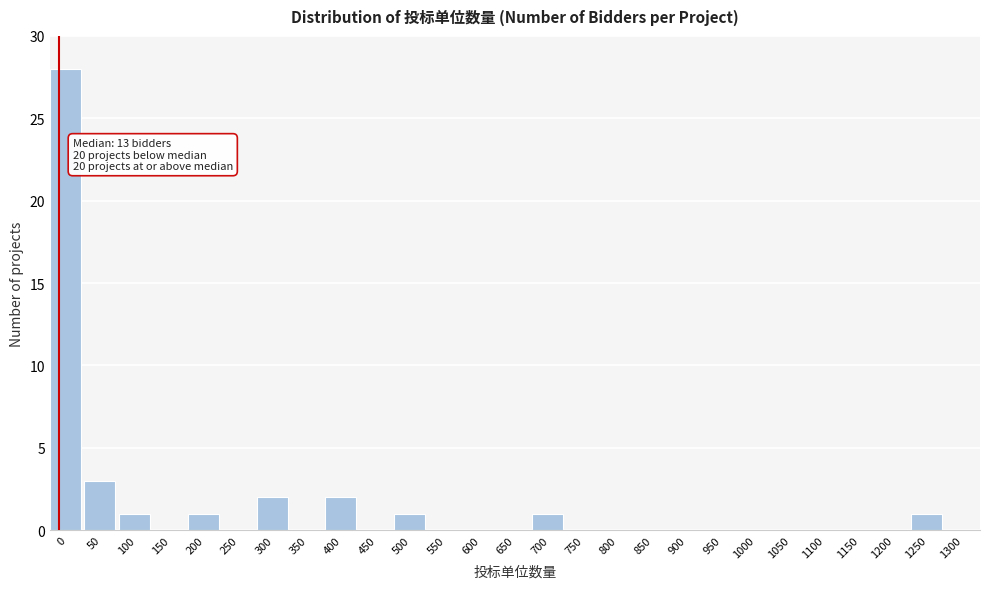

Reading left to right, transcribe all the data shown in this chart.

0=28	50=3	100=1	150=0	200=1	250=0	300=2	350=0	400=2	450=0	500=1	550=0	600=0	650=0	700=1	750=0	800=0	850=0	900=0	950=0	1000=0	1050=0	1100=0	1150=0	1200=0	1250=1	1300=0